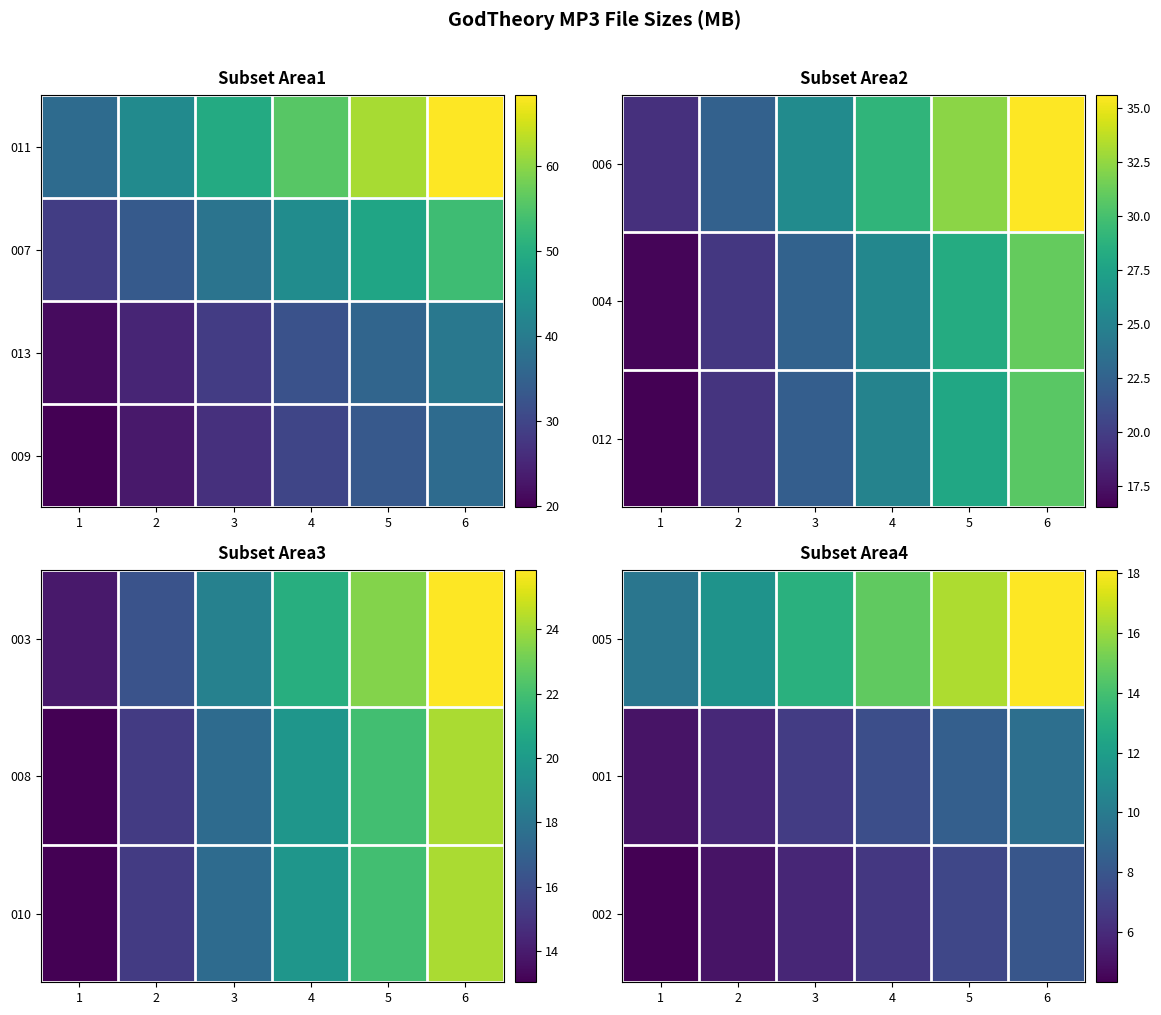

What is the spread (max minus min) of values at 6?

28.8